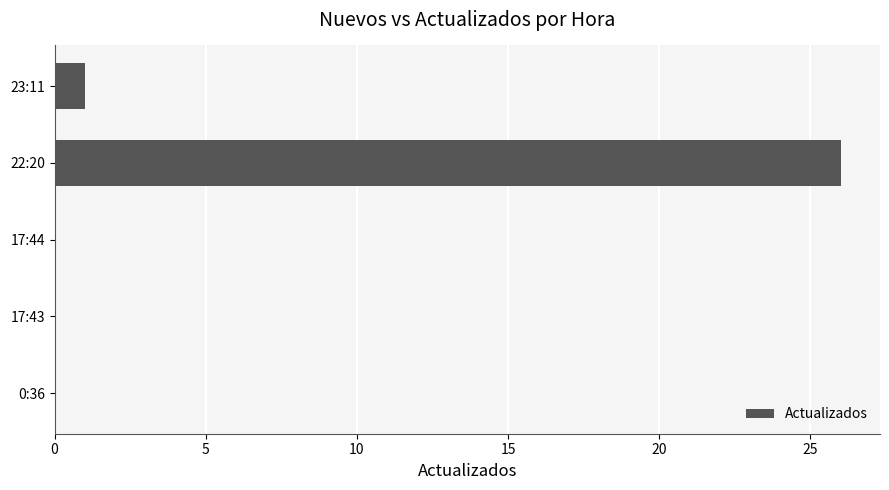

The chart shows a value of -9 at 17:43. True or false?

False